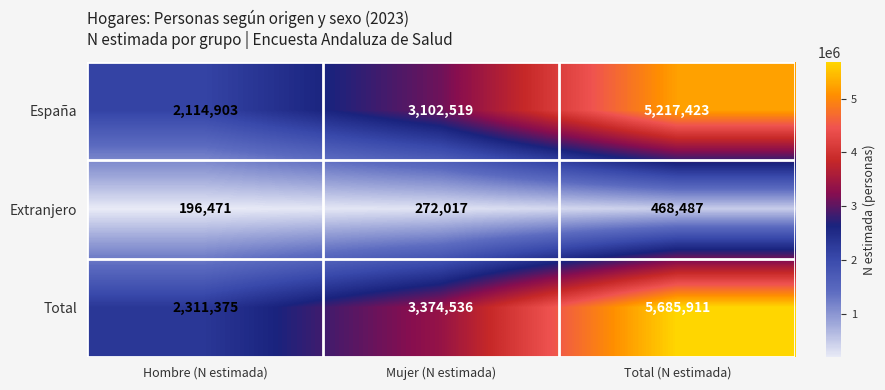

List the series in order of their peak value, highest first.

Total, España, Extranjero